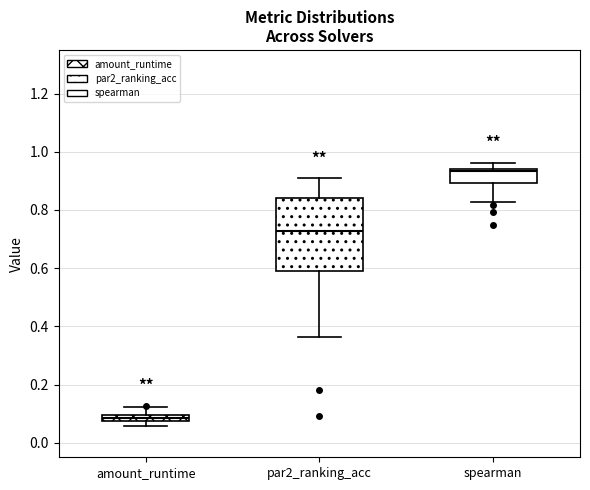

Where does the median line of the box for par2_ranking_acc sit on the y-axis? The values are not printed on the chart, so give them approximately, as read against the axis.

0.72